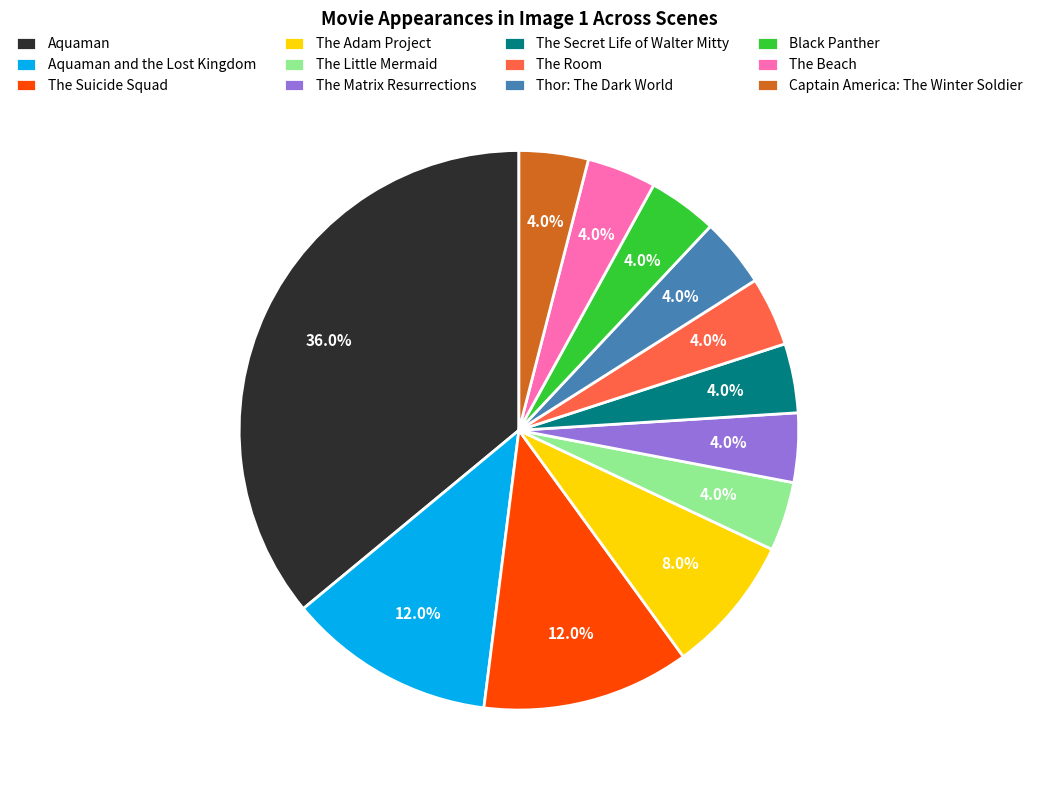

Is The Little Mermaid the majority of the pie?

No